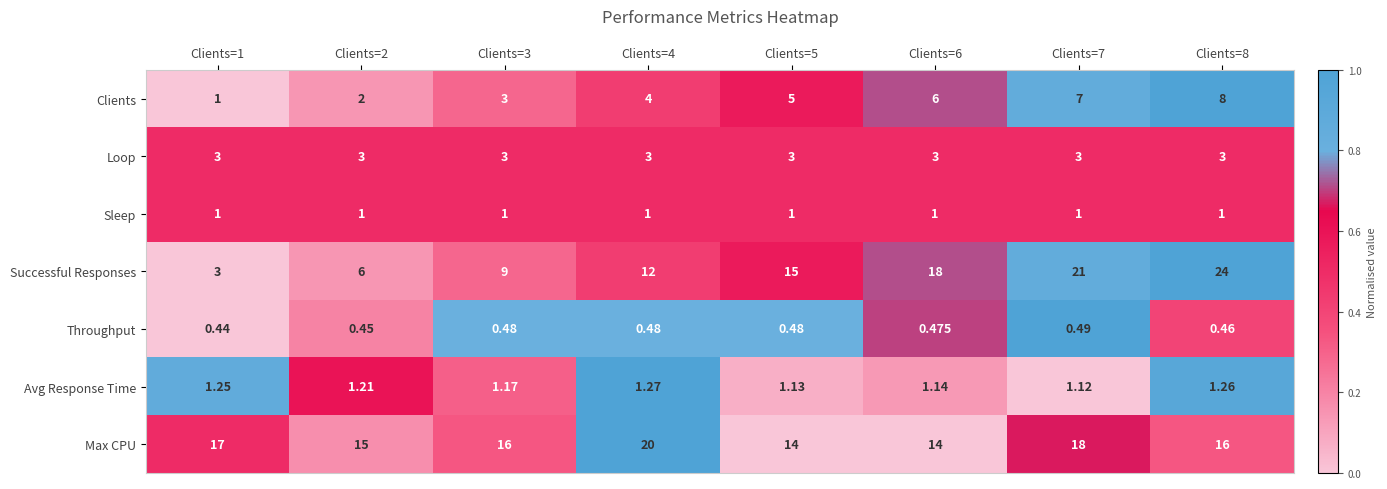

Which series has the largest total across all categories?

Max CPU